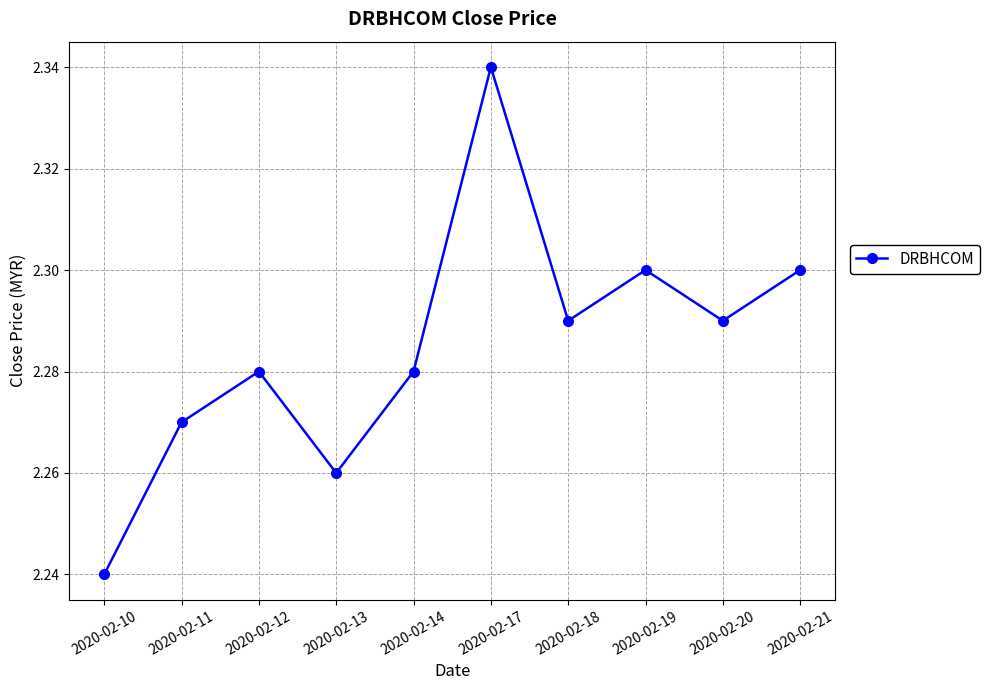

How many data points does each series have?

10